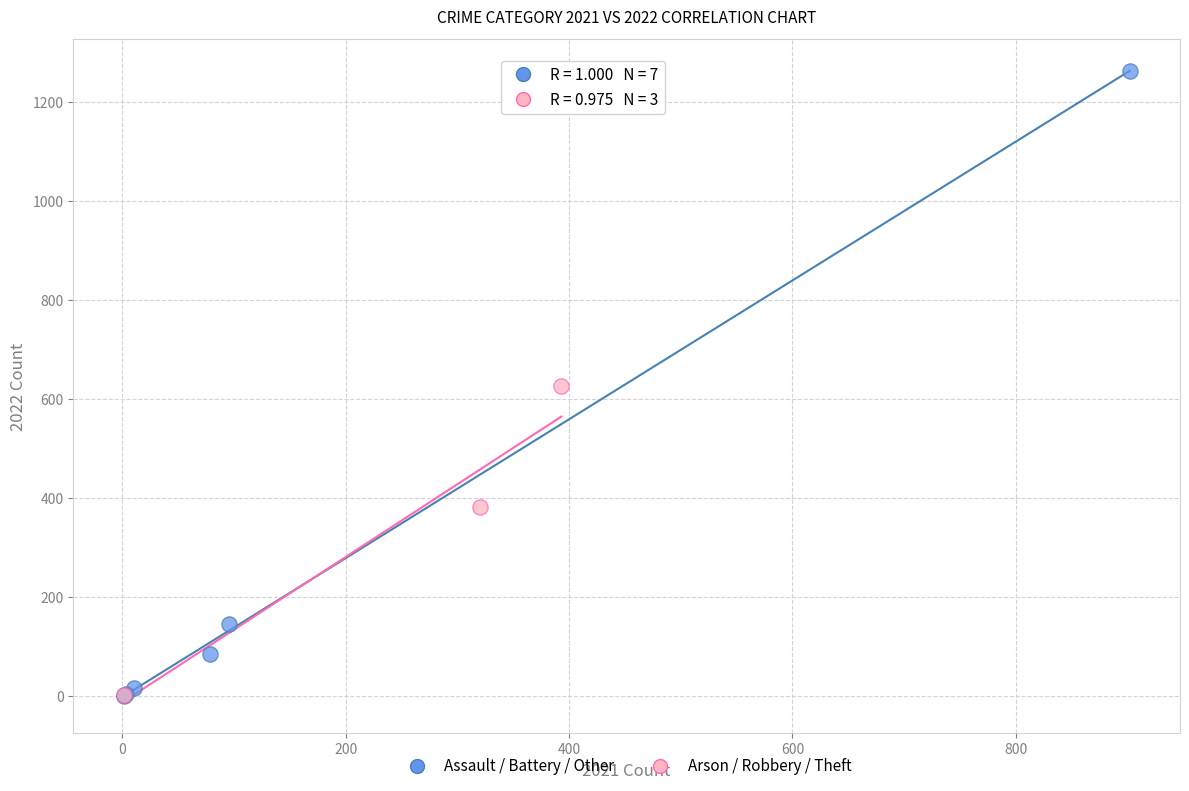

Which series has the widest spread of Y values?

Assault / Battery / Other